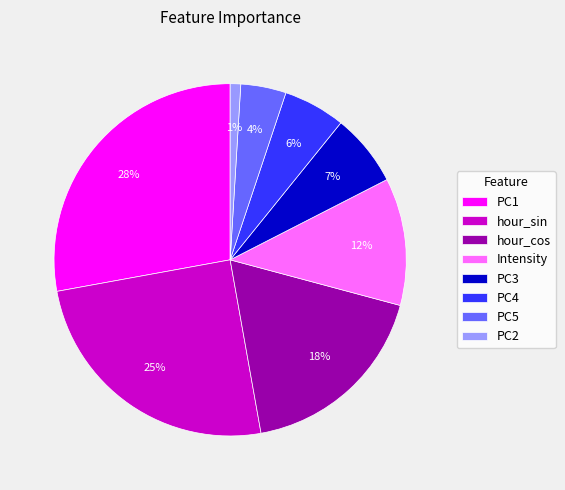

Does hour_cos account for over 50% of the chart?

No